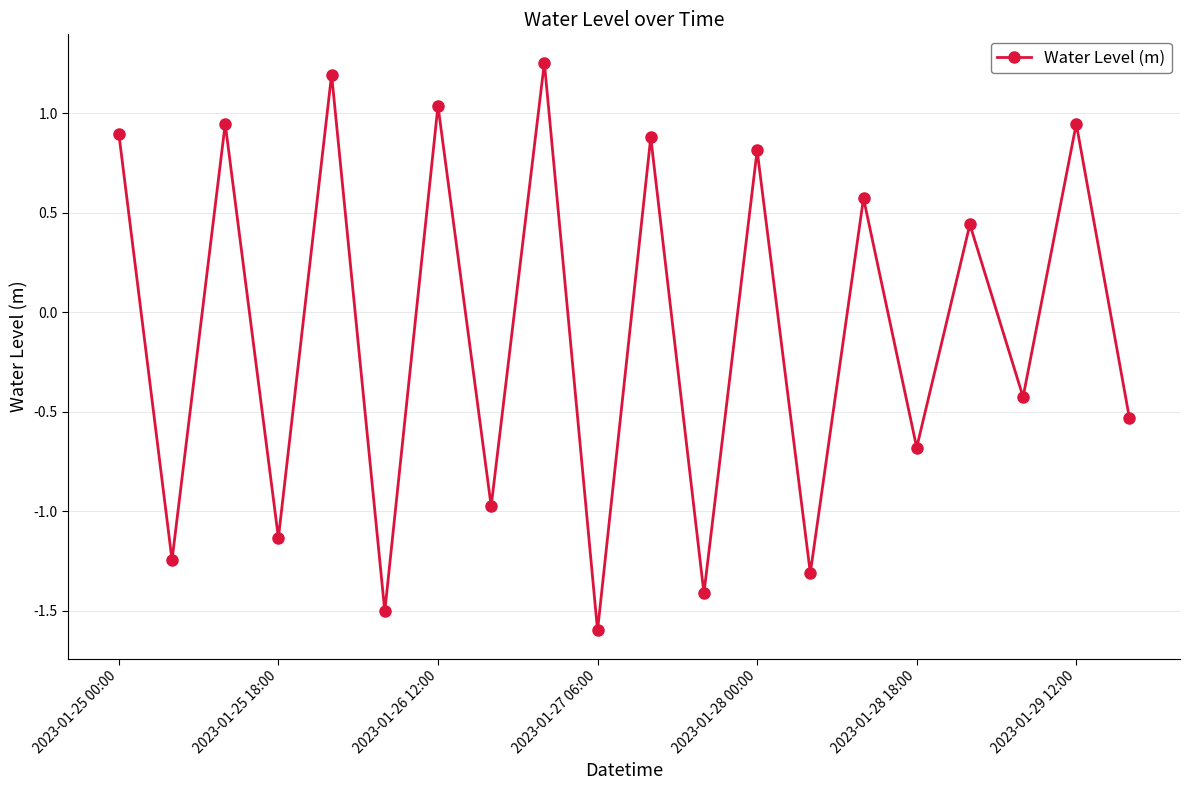

What is the minimum value shown in the chart?

-1.6